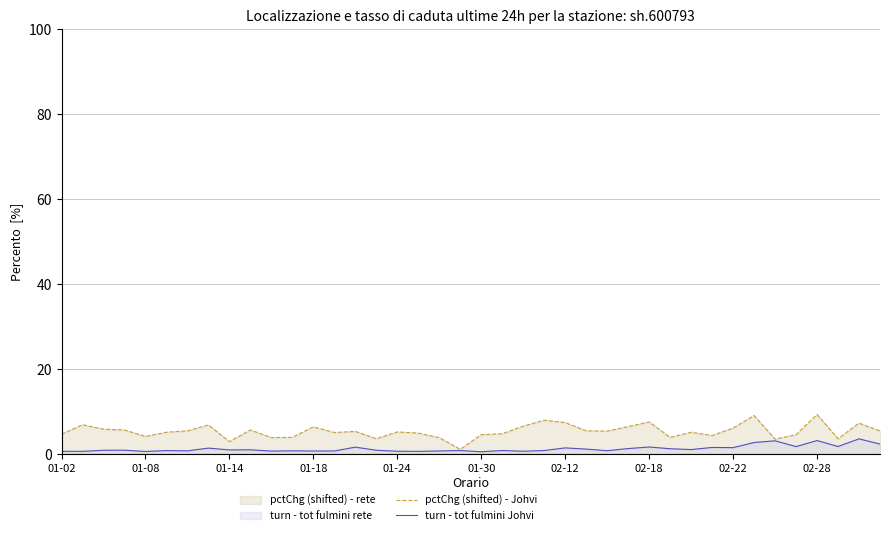

The value of pctChg (shifted) - Johvi at 01-02 is 4.6. True or false?

True